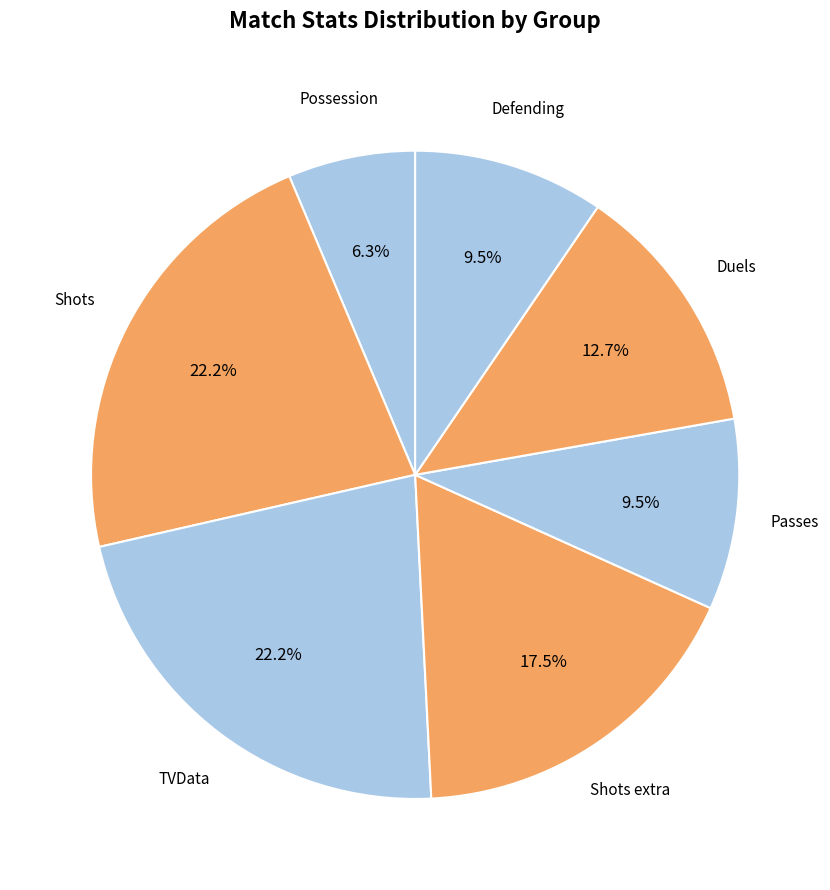

How many slices are in this pie chart?

7